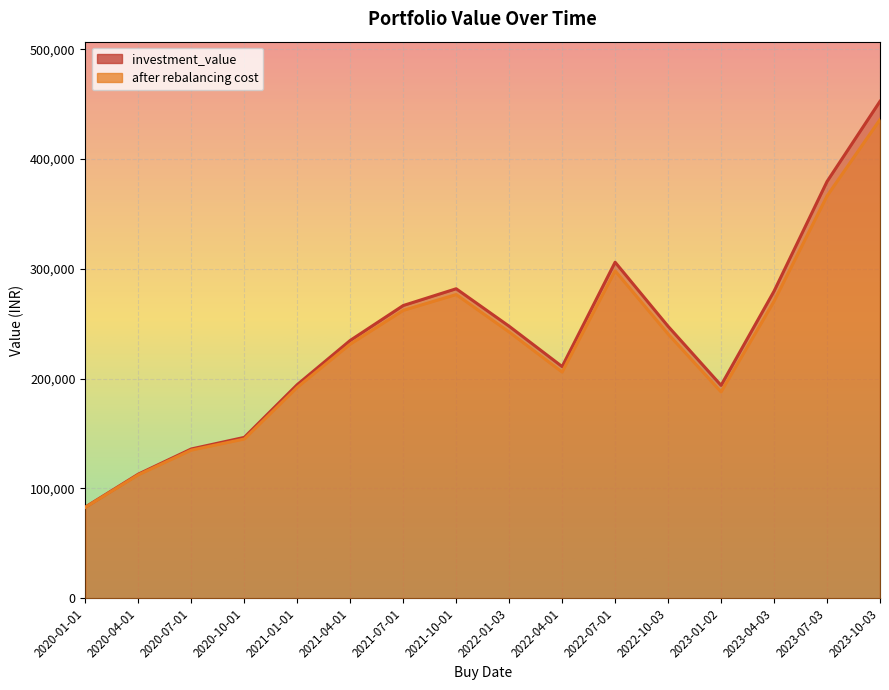

Reading right to left, extract all data points from this chart.

investment_value: 452523.5	379442.5	279582.7	193835.7	247599.8	305973.9	210938.9	247661.2	281812.0	266531.4	234769.5	194499.1	146472.2	135919.6	113003.0	83022.0
after rebalancing cost: 435923.5	366290.5	270449.1	187877.7	240638.2	298137.1	205949.9	242418.9	276524.9	262095.7	231362.6	192074.3	144966.2	134860.9	112385.4	82774.0